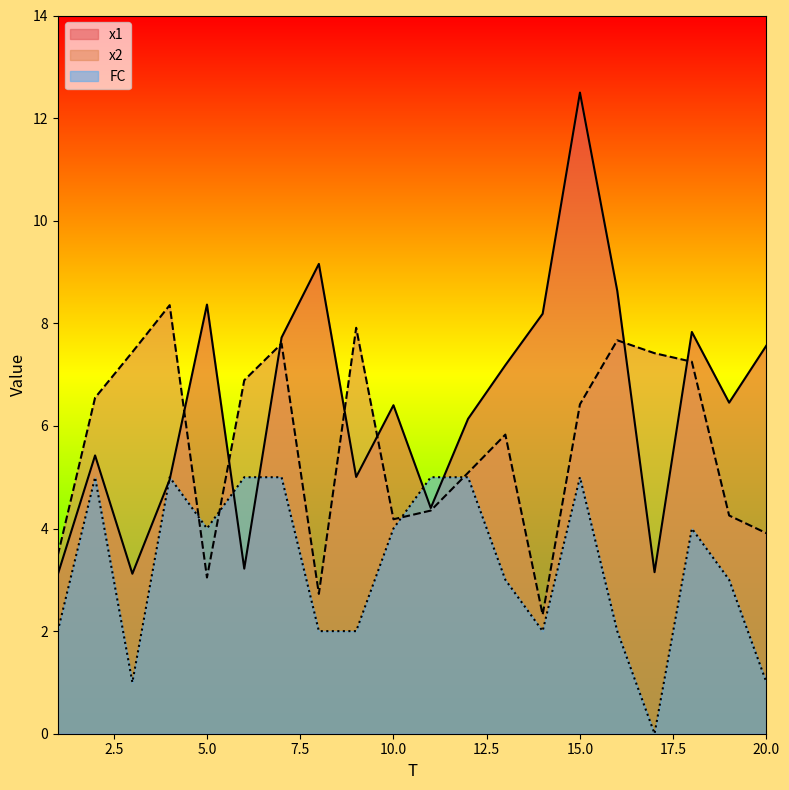

Reading right to left, list all the values displayed in this chart.

x1: 7.6	6.5	7.8	3.1	8.6	12.5	8.2	7.2	6.1	4.4	6.4	5.0	9.2	7.7	3.2	8.4	5.0	3.1	5.4	3.1
x2: 3.9	4.3	7.3	7.4	7.7	6.4	2.3	5.8	5.1	4.3	4.2	7.9	2.7	7.6	6.9	3.0	8.4	7.4	6.5	3.5
FC: 1.0	3.0	4.0	0.0	2.0	5.0	2.0	3.0	5.0	5.0	4.0	2.0	2.0	5.0	5.0	4.0	5.0	1.0	5.0	2.0